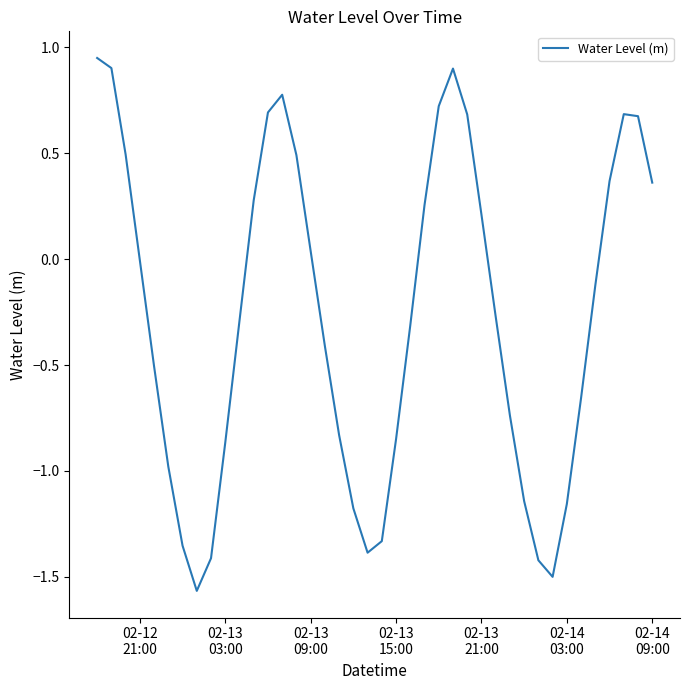

Does the chart display data point markers on the line(s)?

No